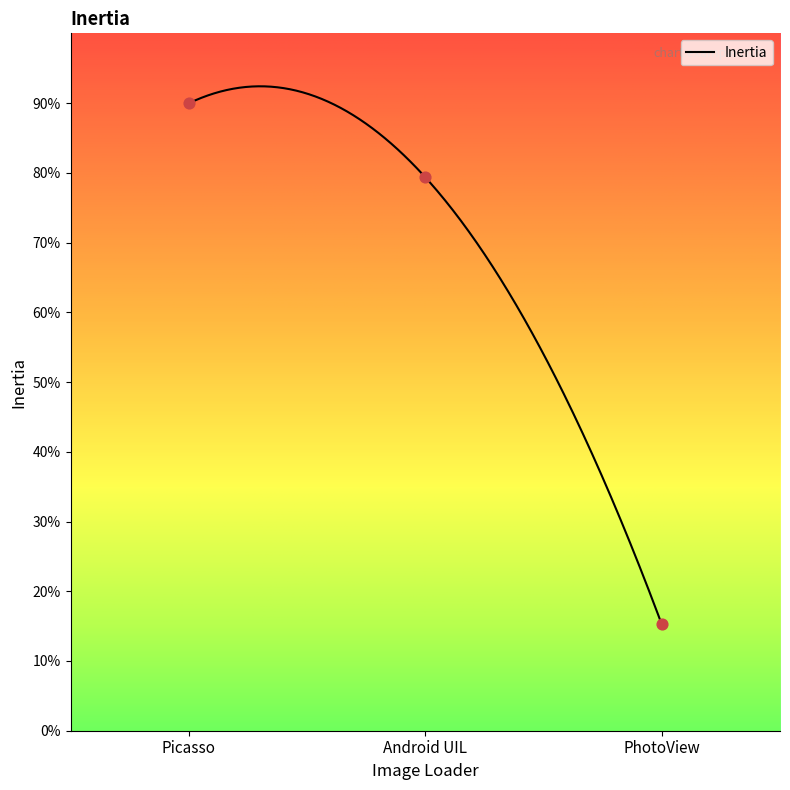

What is the change in value from Picasso to PhotoView?

-156.9